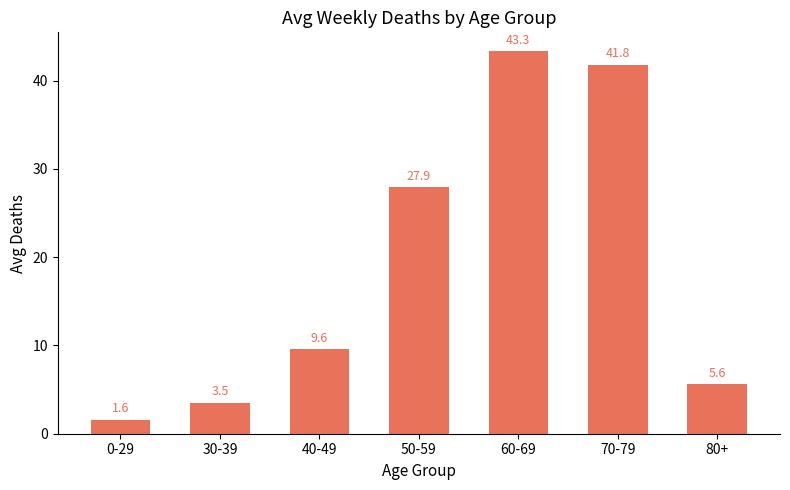

The value at 50-59 is 27.9. True or false?

True